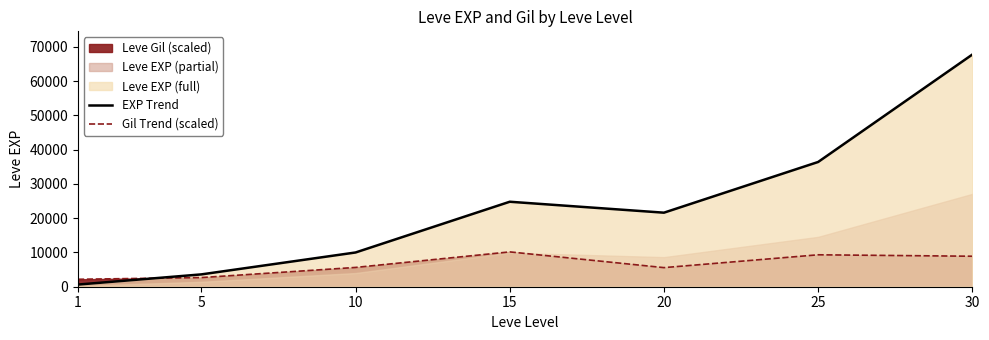

What is the spread (max minus min) of values at 25?

27075.5